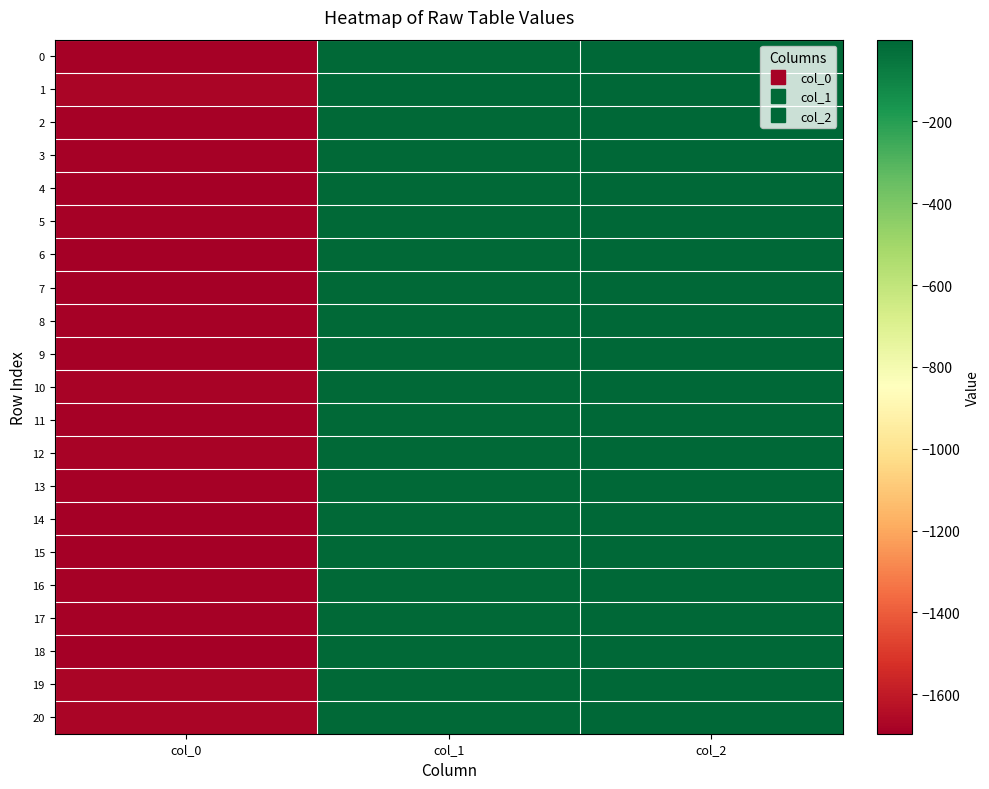

Between col_2 and col_1, which is larger?

col_2